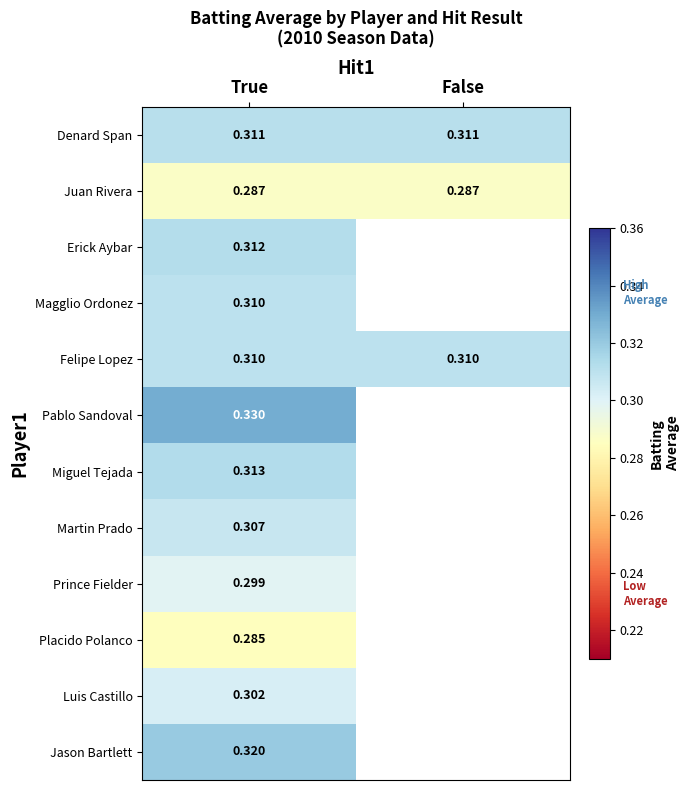

What is the minimum value for Luis Castillo?

0.3